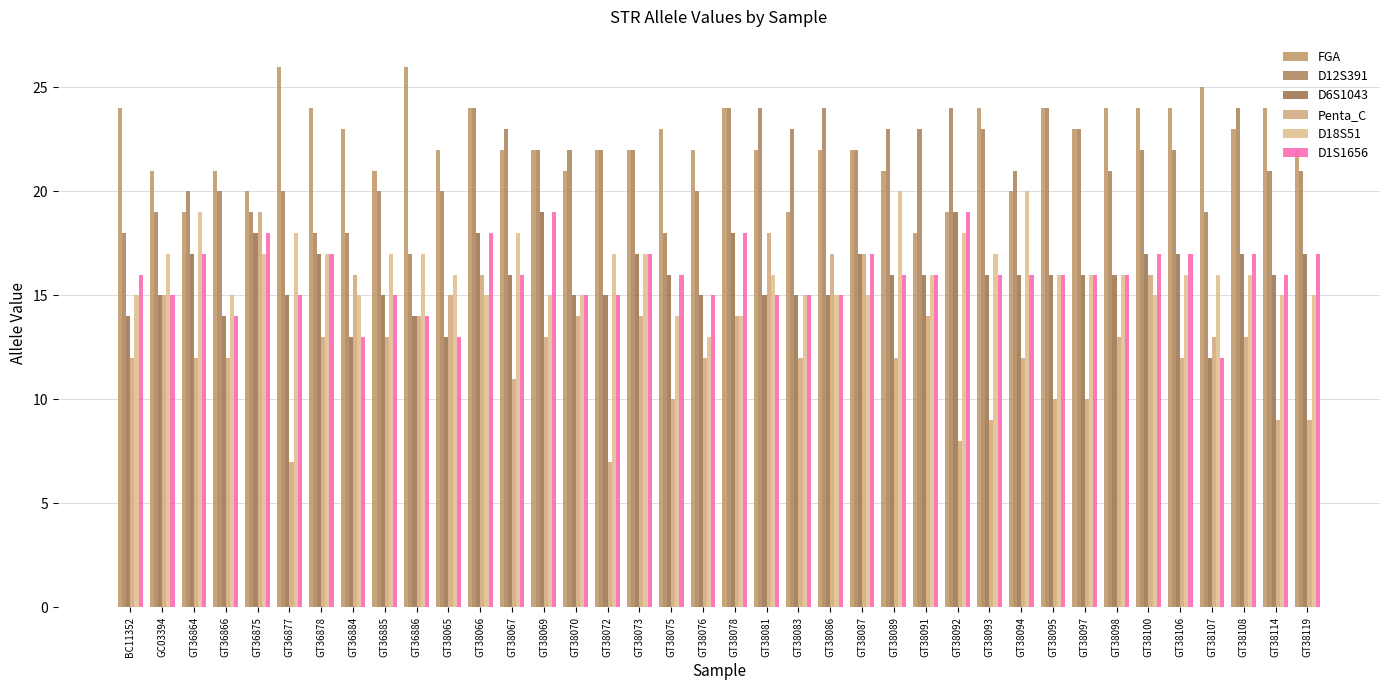

How many distinct data groups are displayed?

6